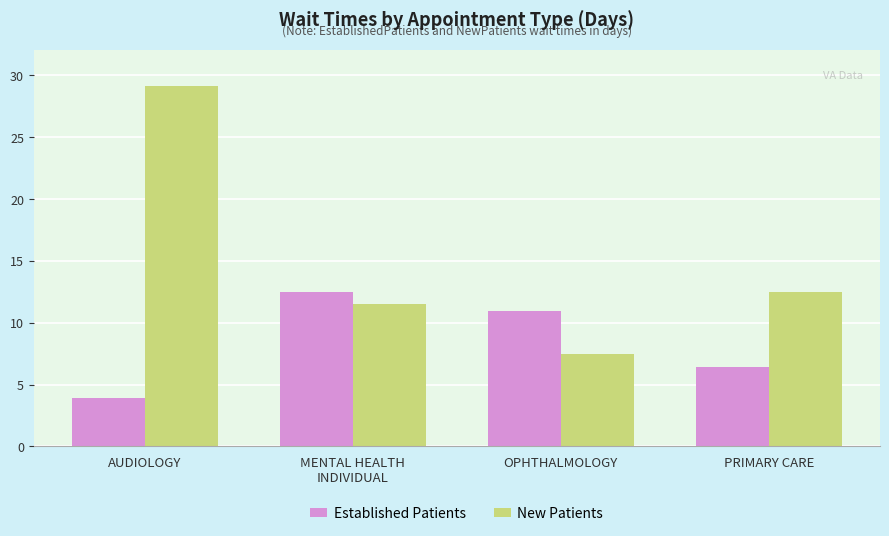

What is the approximate value of Established Patients at PRIMARY CARE?

6.4